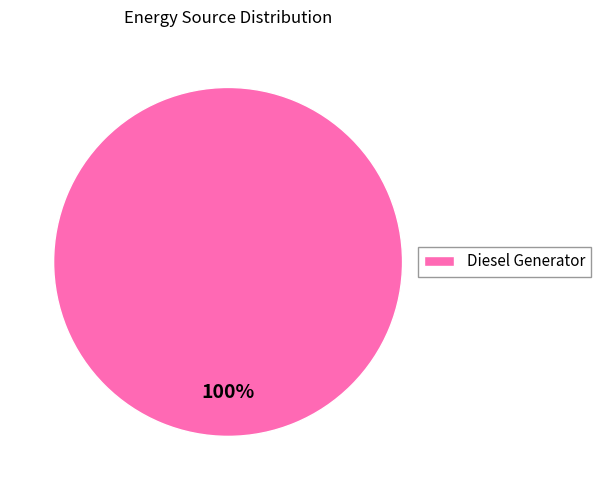

Is there any slice that represents more than half of the pie?

Yes